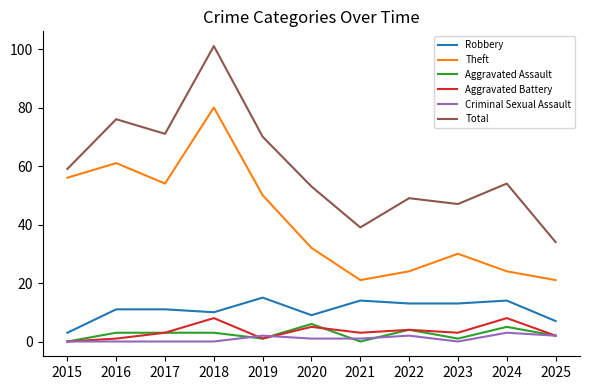

What is the spread (max minus min) of values at 2024?

51